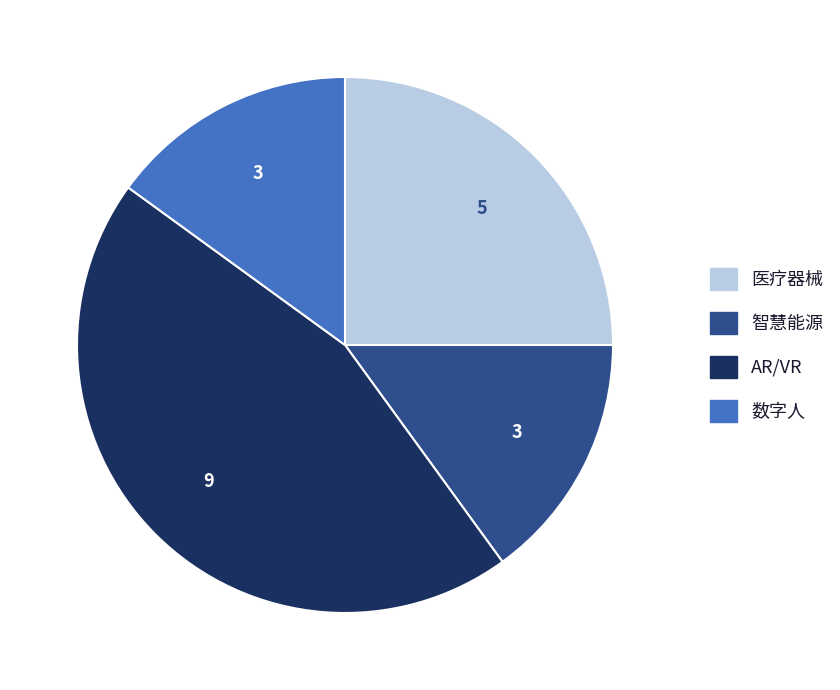

The AR/VR slice represents 53% of the pie. True or false?

False